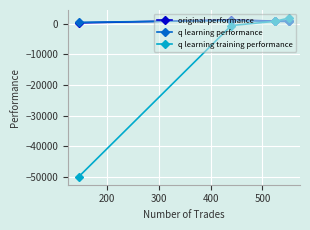

Which series has the widest spread of values?

q learning training performance